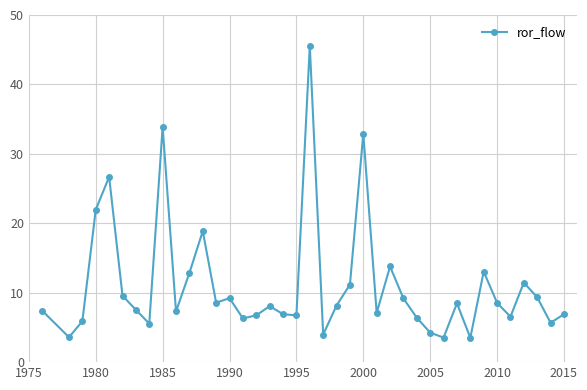

What is the difference between the maximum and minimum values?

42.1